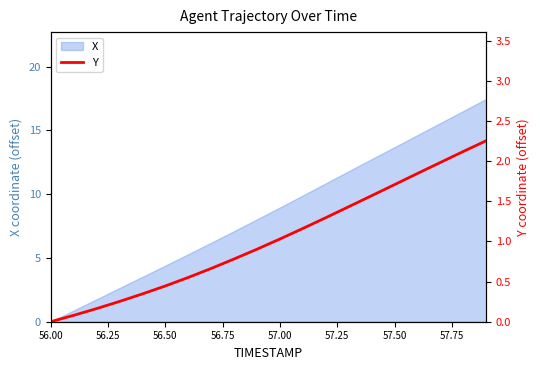

At which label does X reach its minimum?

56.00